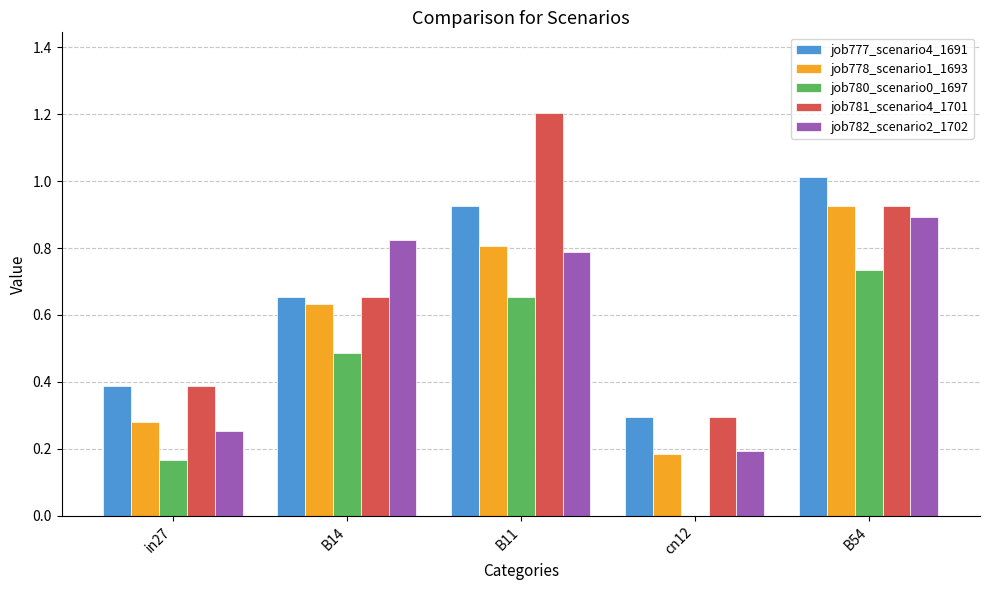

How many positive values does the job780_scenario0_1697 series have?

4